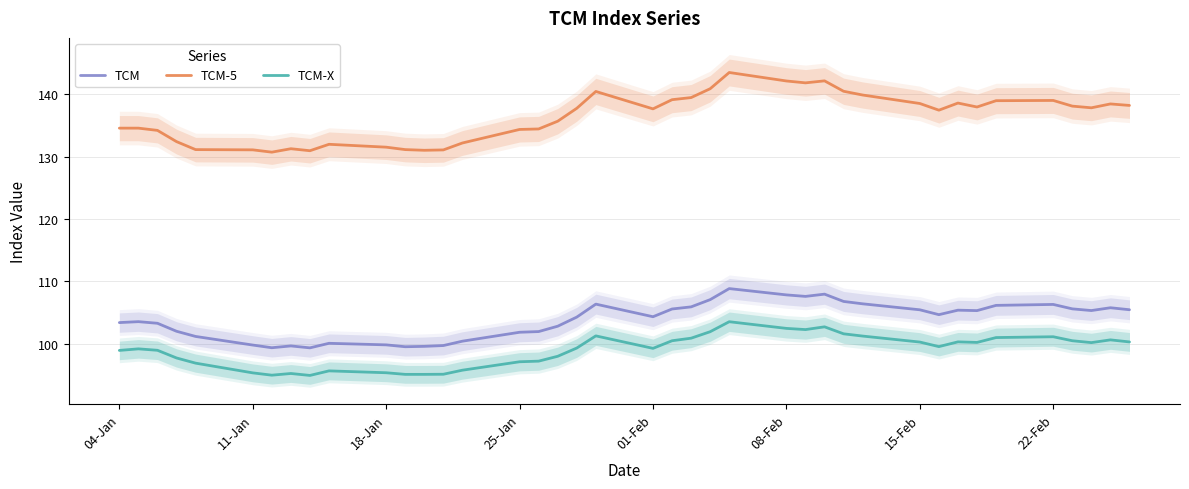

True or false: TCM-5 and TCM-X cross at least once.

False